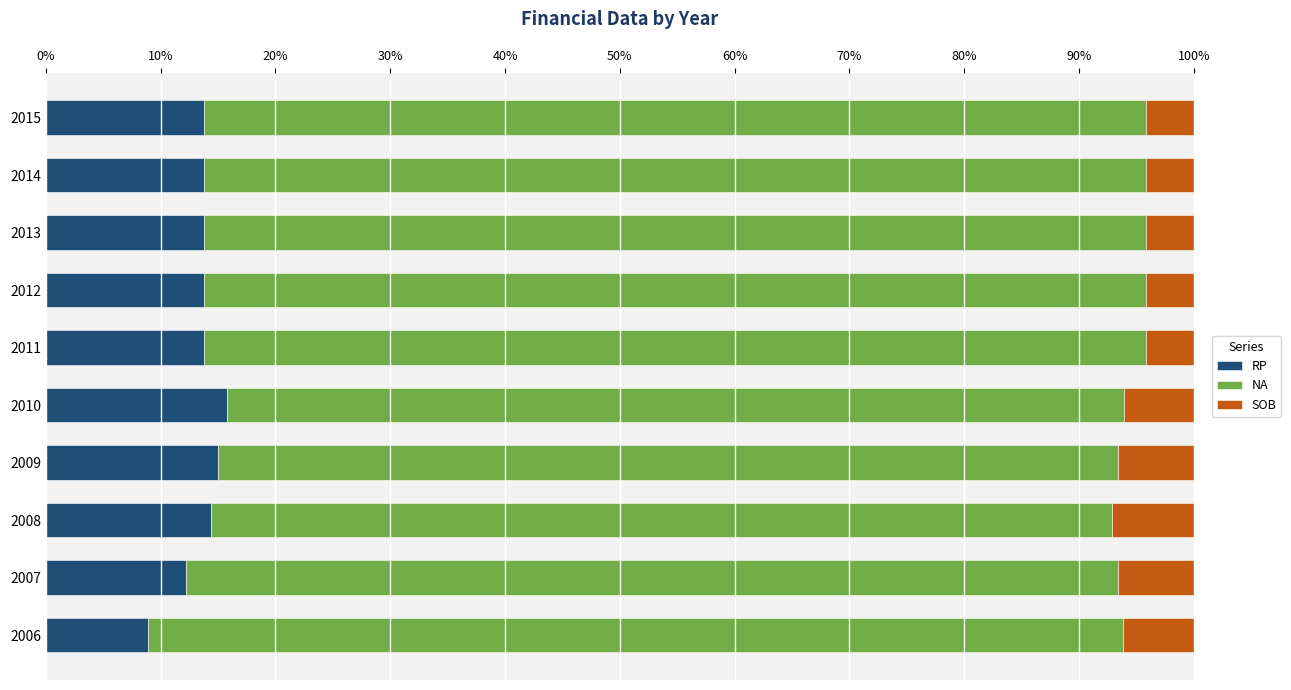

At how many categories does at least one series exceed 0?

10